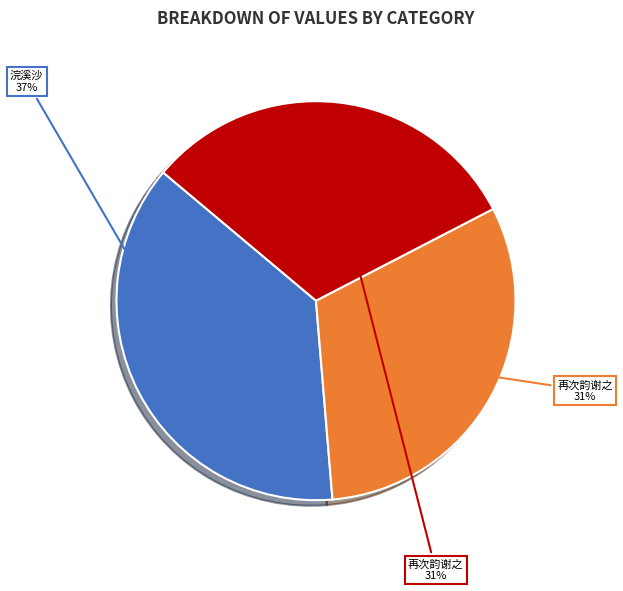

Count the number of slices in the pie.

3